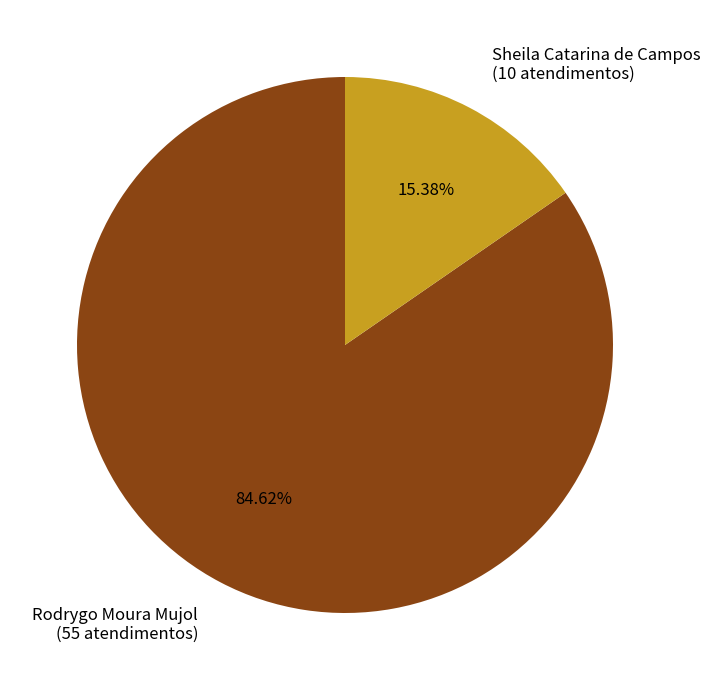

What percentage do Sheila Catarina de Campos and Rodrygo Moura Mujol together represent?

100.0%